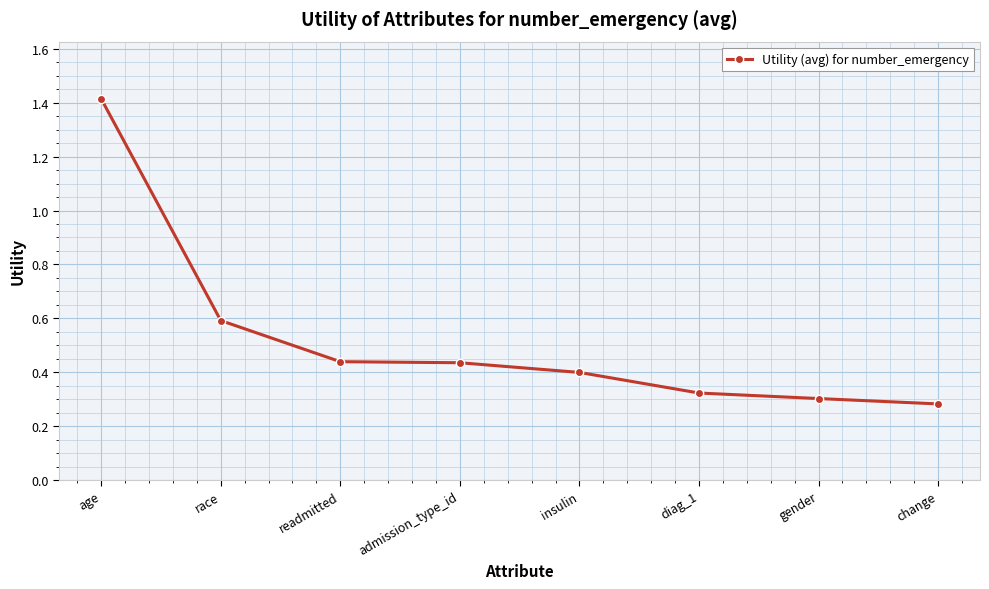

Is this an area chart (filled region under the line)?

No